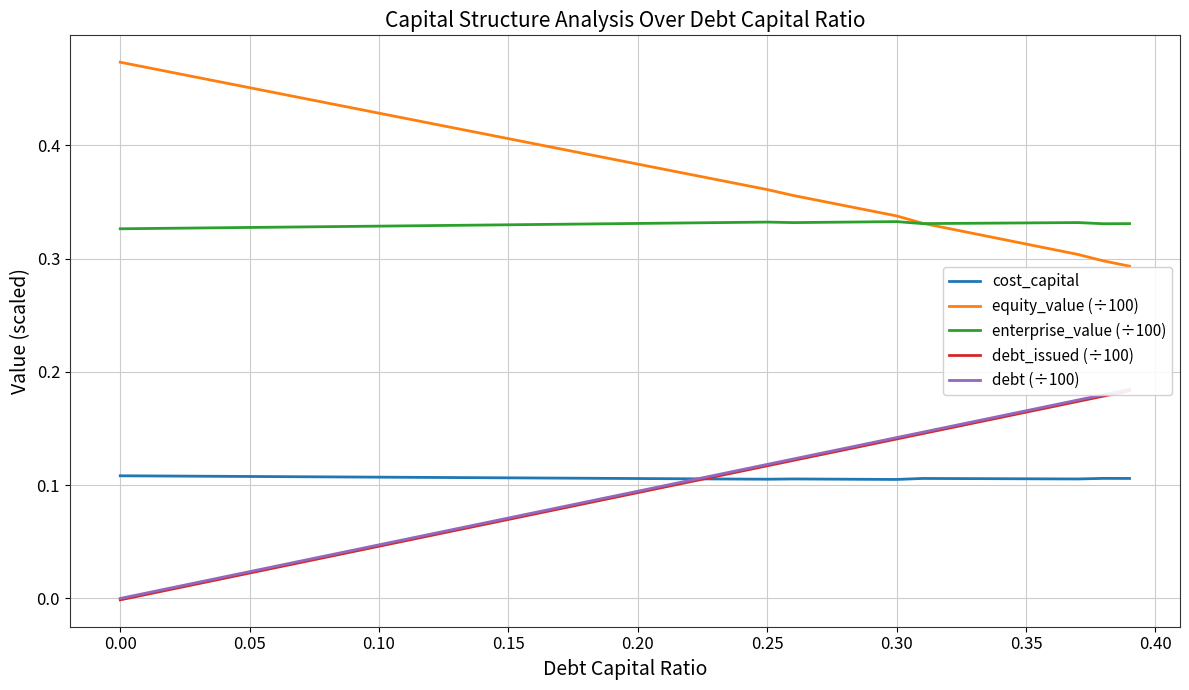

True or false: enterprise_value (÷100) and cost_capital cross at least once.

False